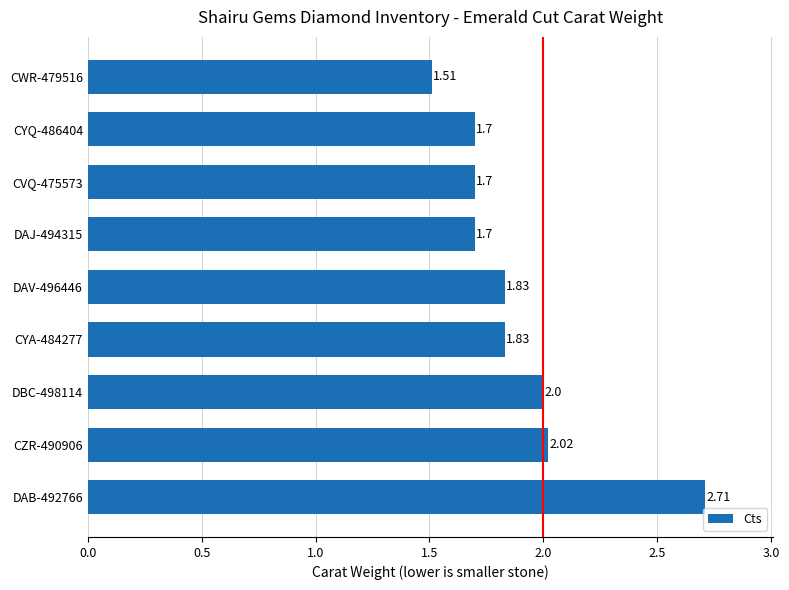

What is the ratio of the value at DAJ-494315 to the value at CVQ-475573?

1.0